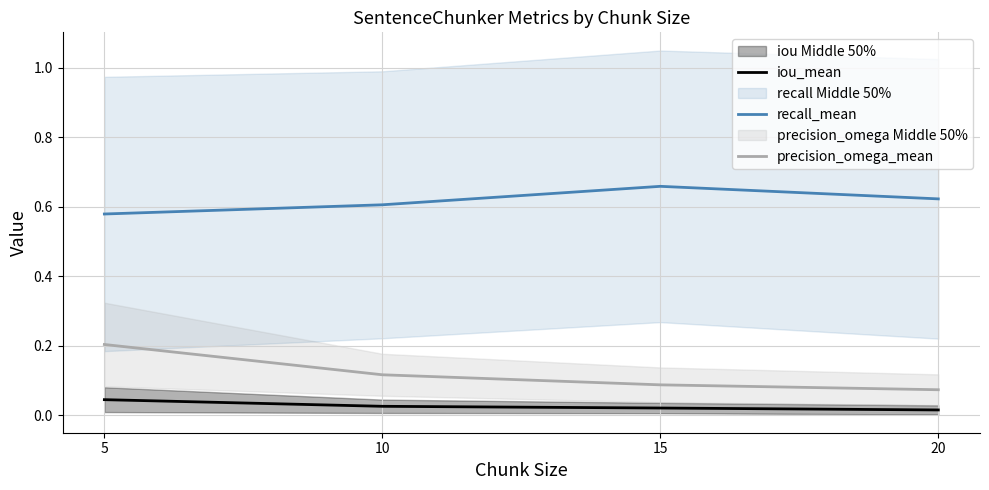

Read the recall_mean value at 5.

0.6